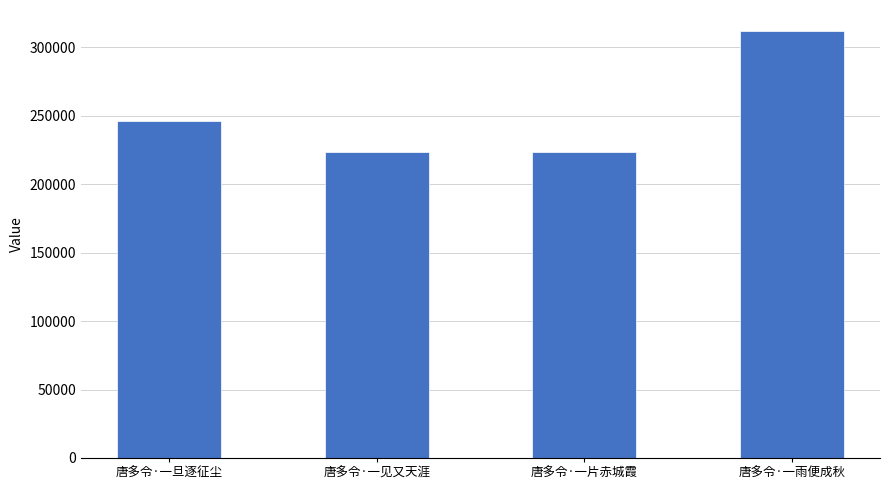

What is the ratio of the value at 唐多令·一见又天涯 to the value at 唐多令·一旦逐征尘?

0.9